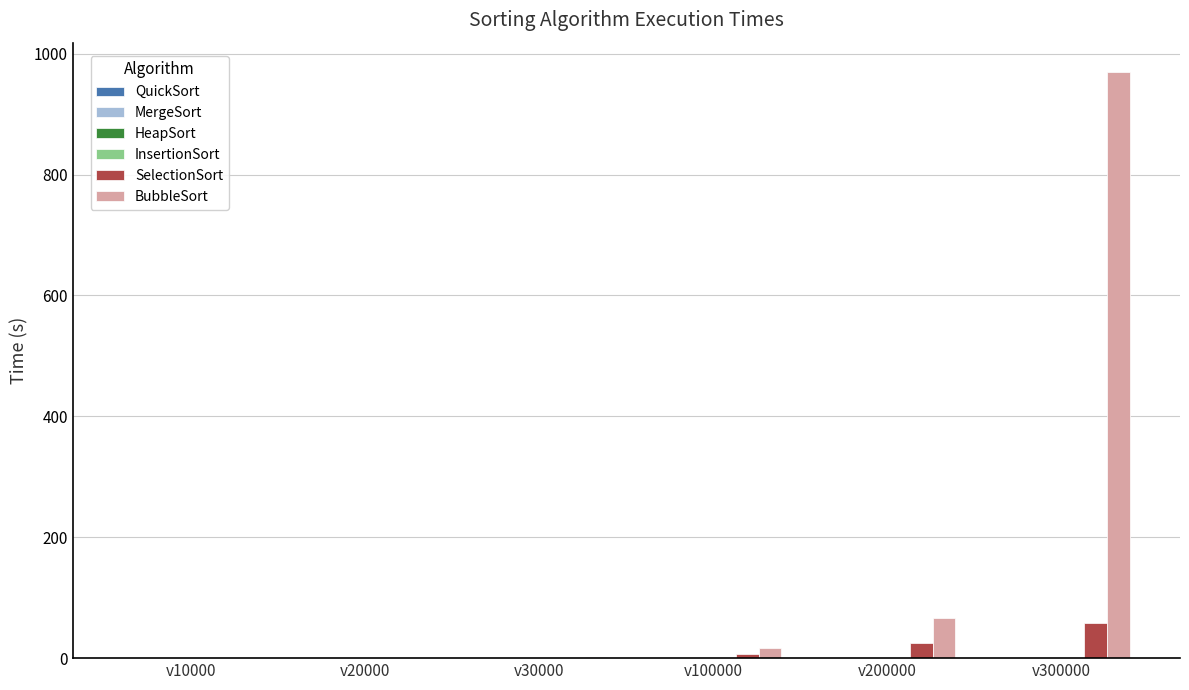

Which series has the largest total across all categories?

BubbleSort